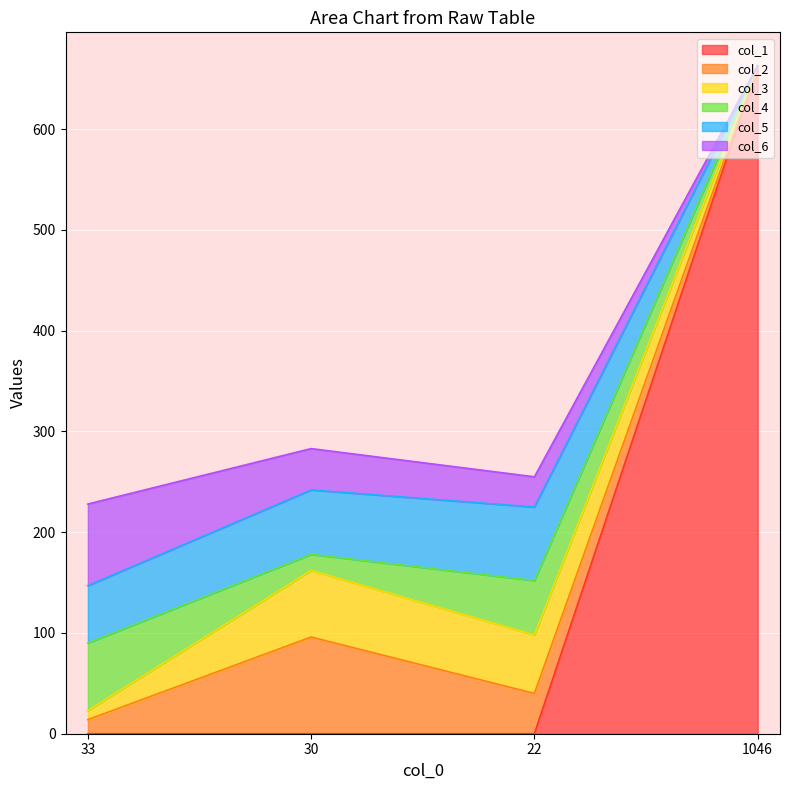

The value of col_4 at 1046 is 0. True or false?

True